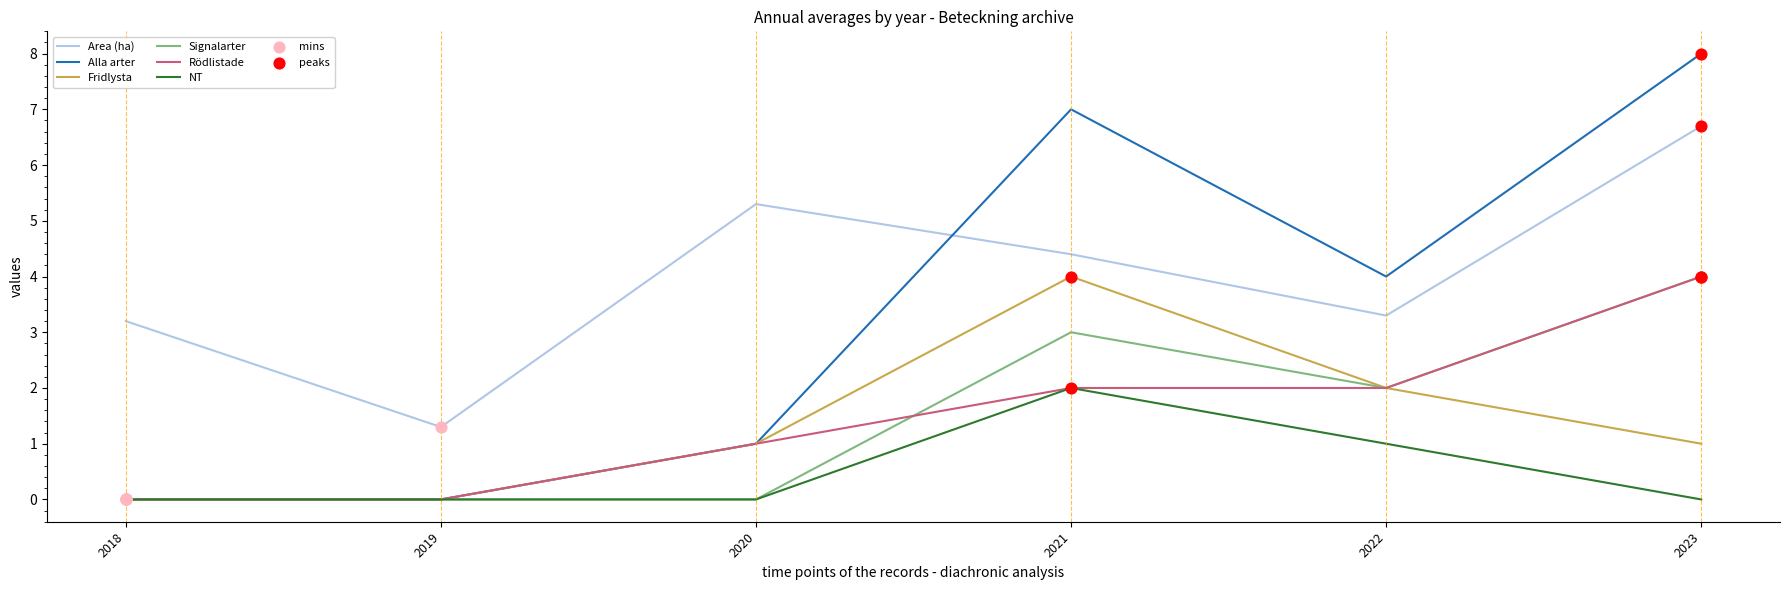

What is the total value across all series at 2019?

1.3